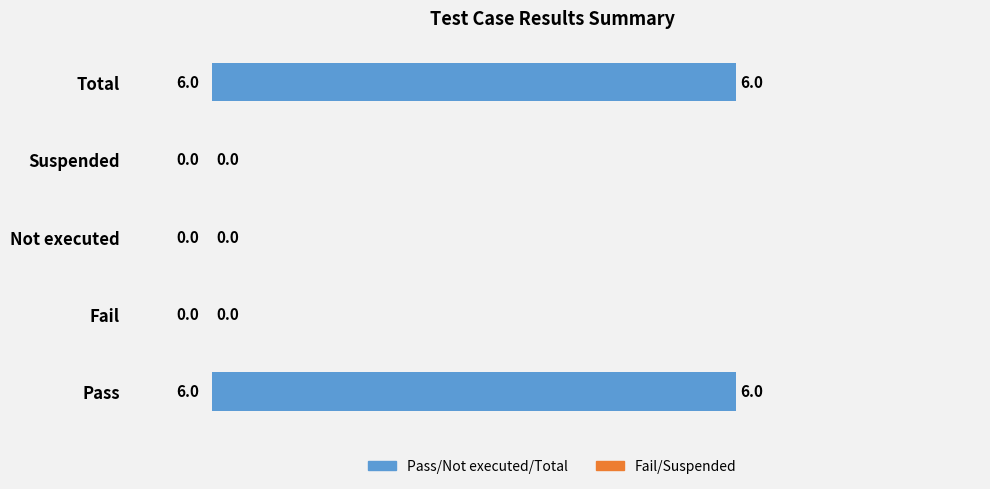

Which has a higher value, Pass or Fail?

Pass